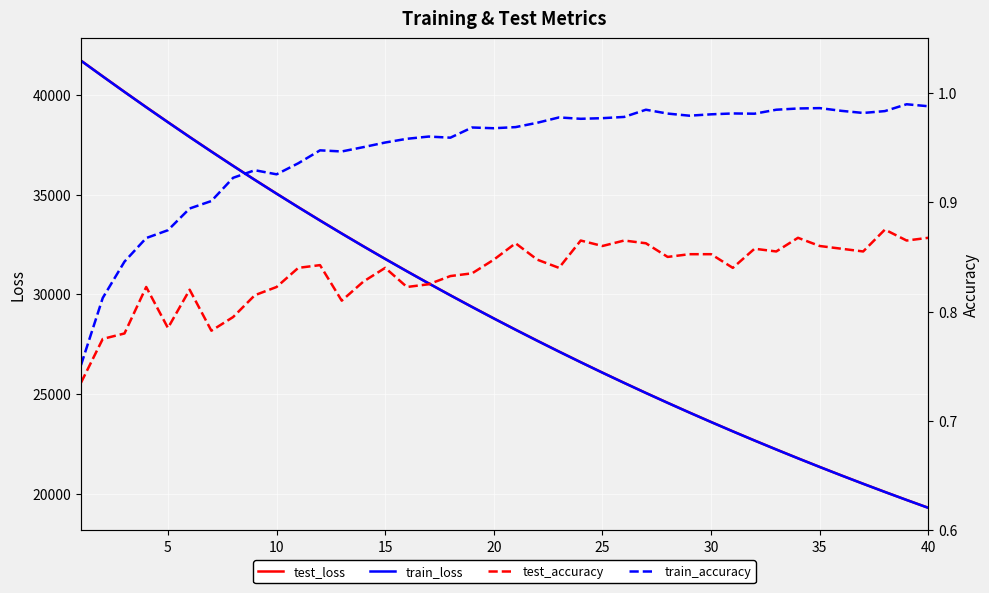

What is the highest value of the train_loss series?

41707.7